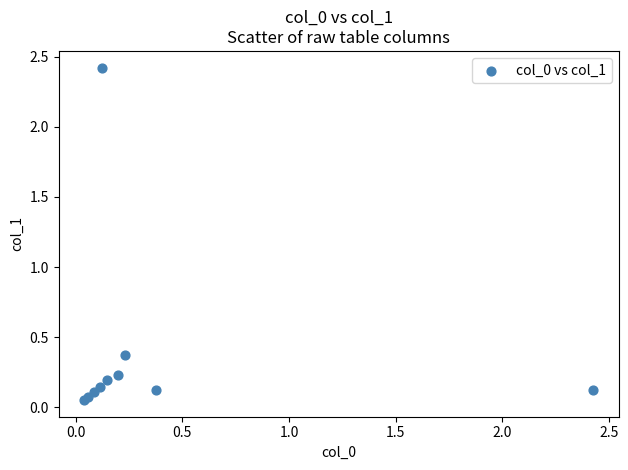

What Y value in the scatter plot is closest to 1?

0.4